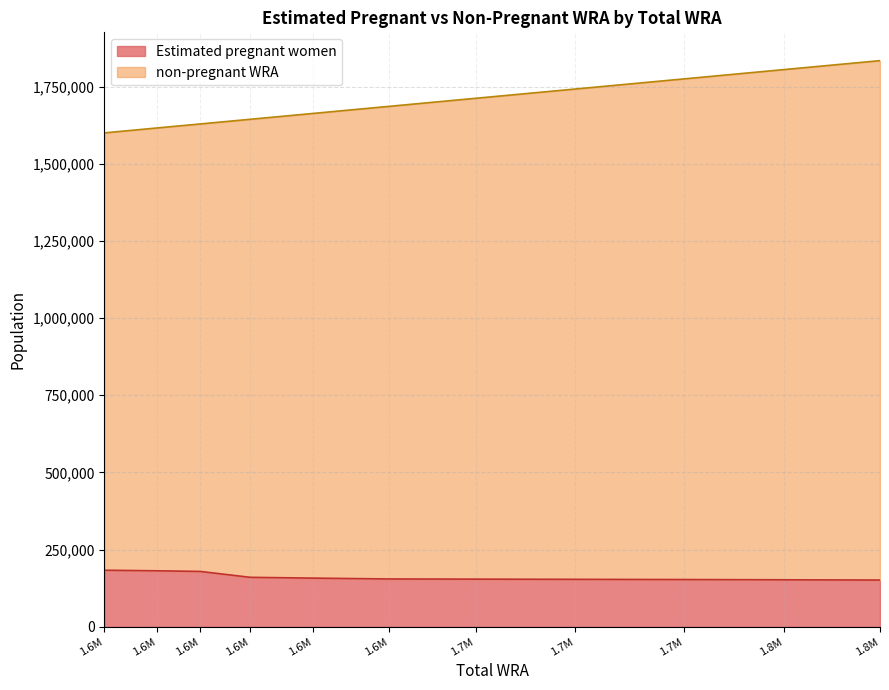

List the series in order of their peak value, highest first.

non-pregnant WRA, Estimated pregnant women